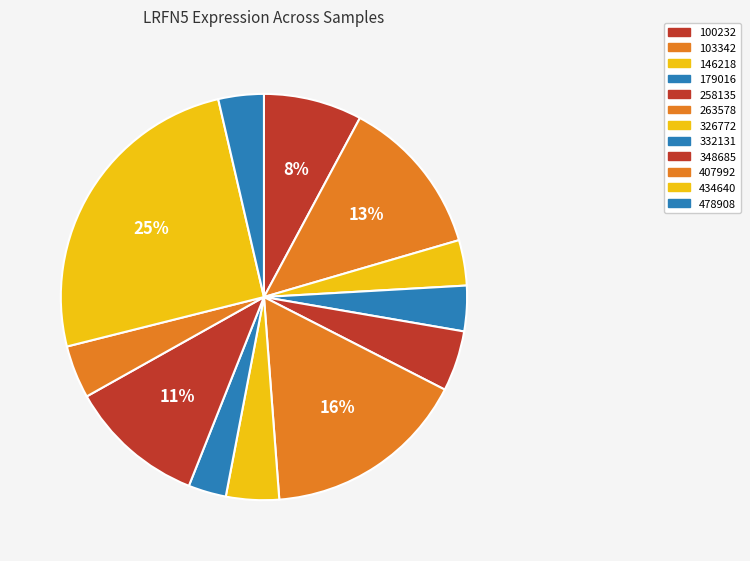

To the nearest percent, what is the average slice percentage?

8%